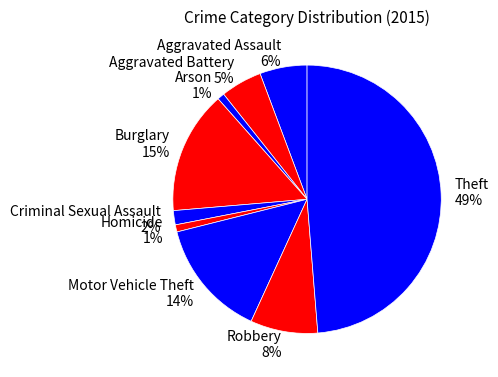

Approximately how many times larger is the value at Aggravated Battery compared to Robbery?

0.6